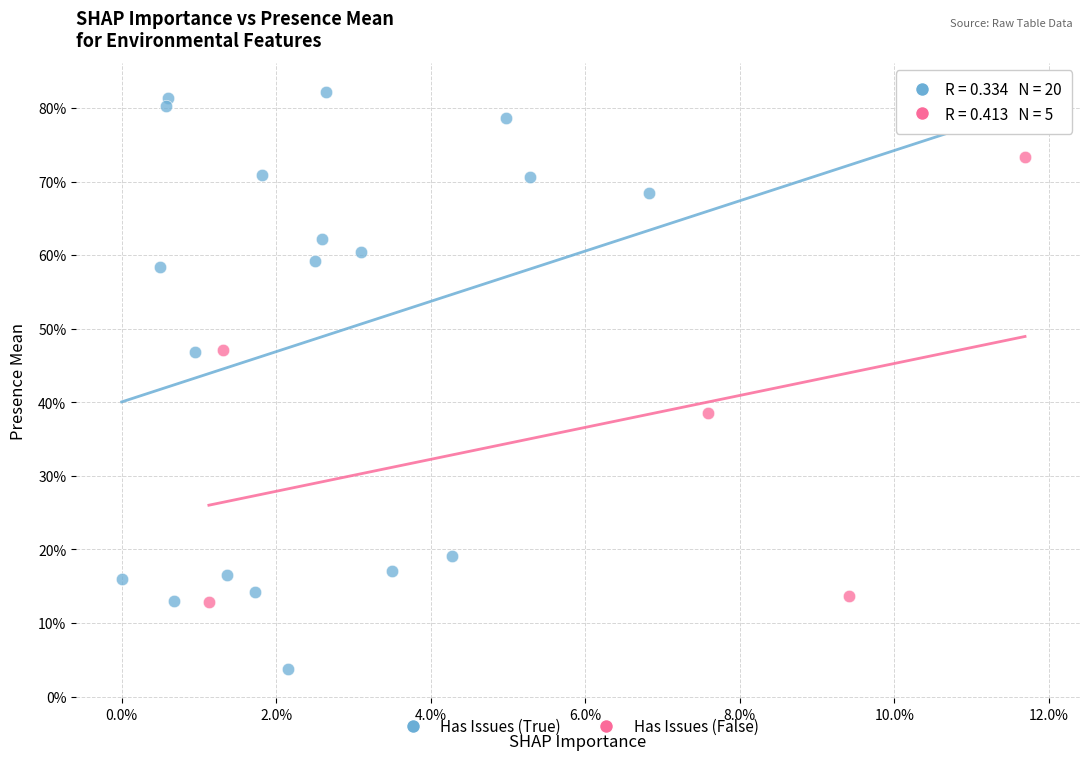

What are all the series names shown in the legend?

Has Issues (True), Has Issues (False)